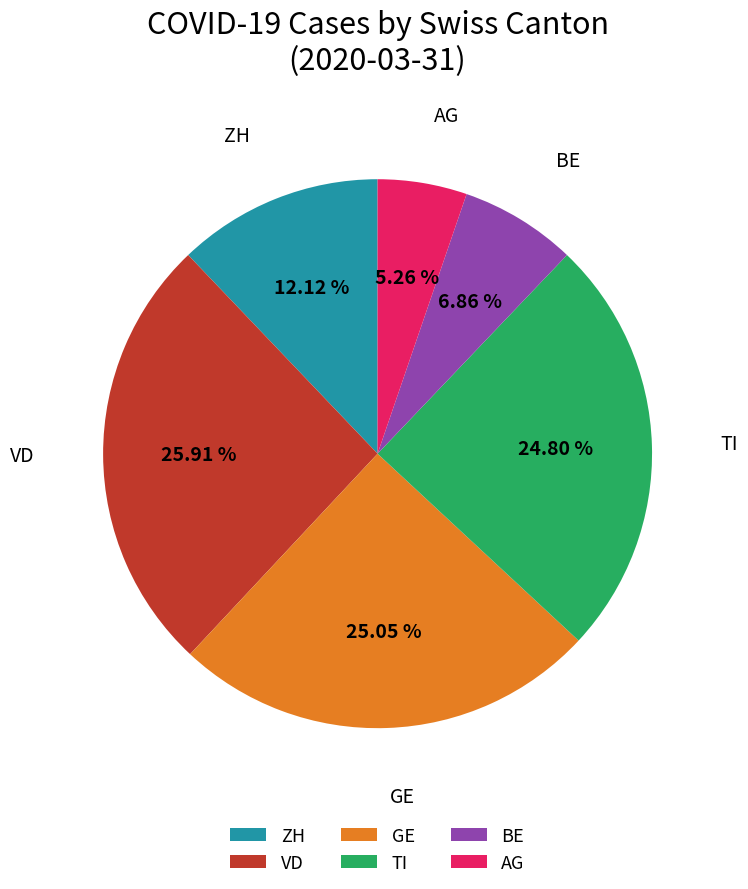

Approximately how many times larger is the value at VD compared to BE?

3.8